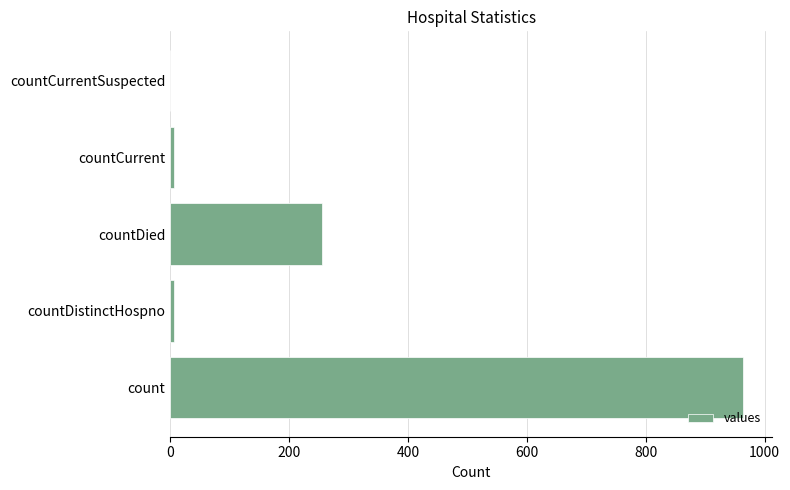

Is it true that the value at countCurrentSuspected is 469?

False